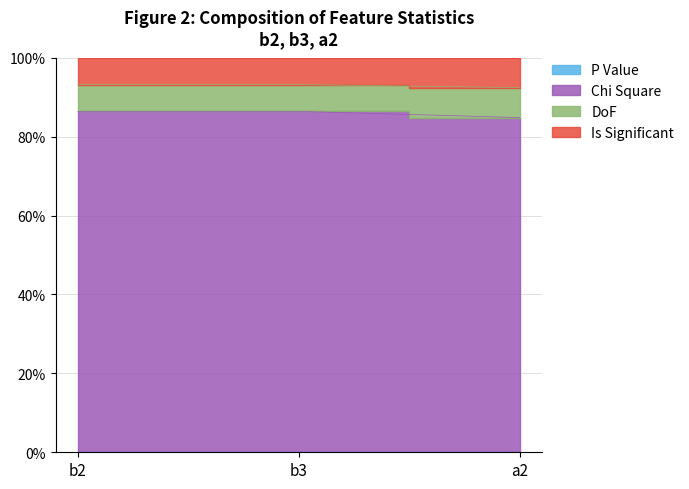

What is the label of the 1st point from the right?

a2